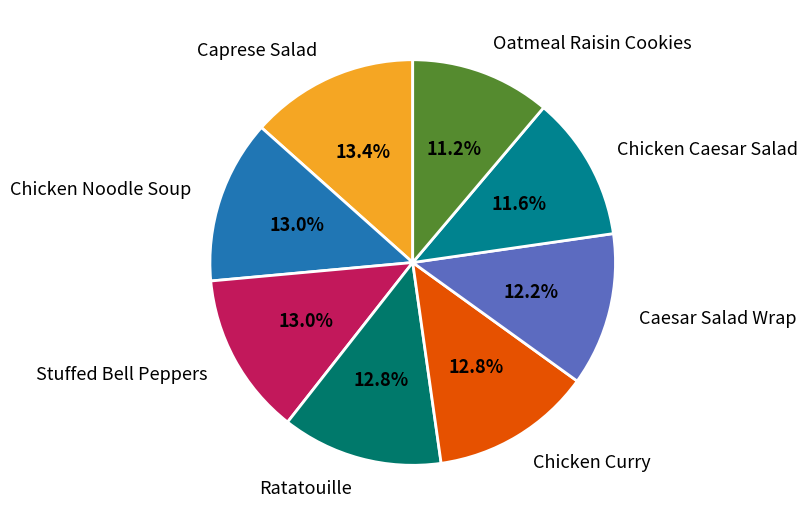

Does Oatmeal Raisin Cookies account for over 50% of the chart?

No